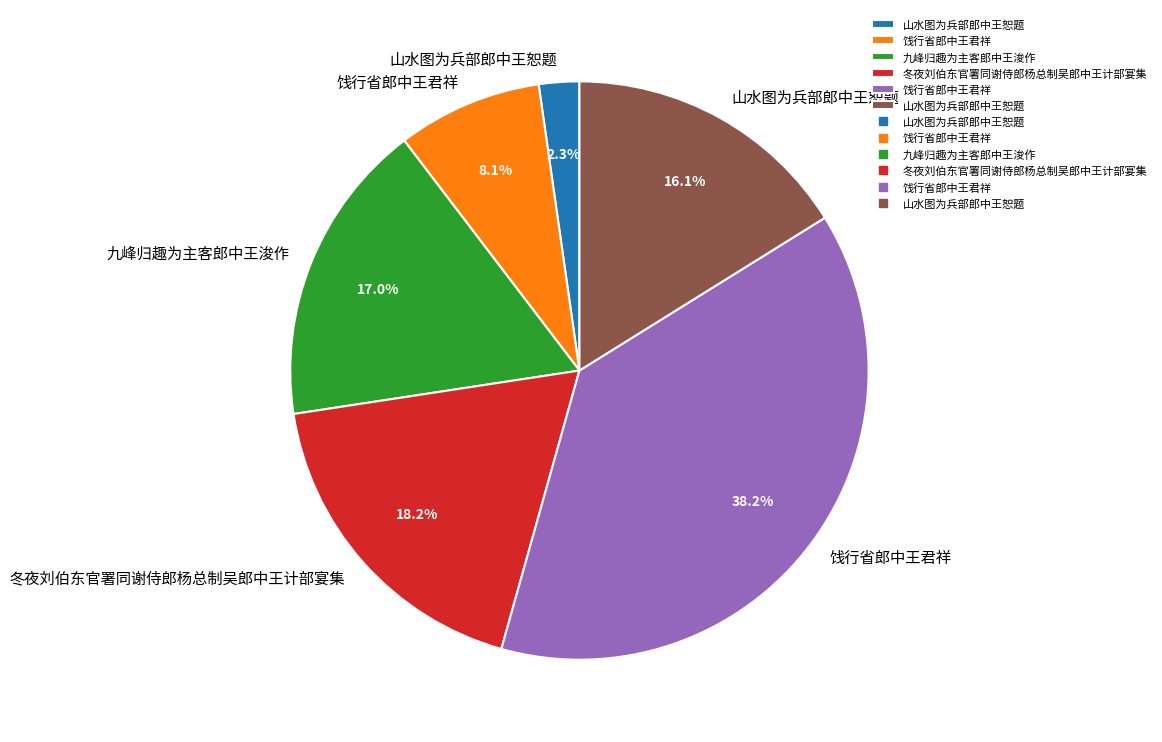

To the nearest percent, what is the difference between the largest and smallest slice percentages?

36%